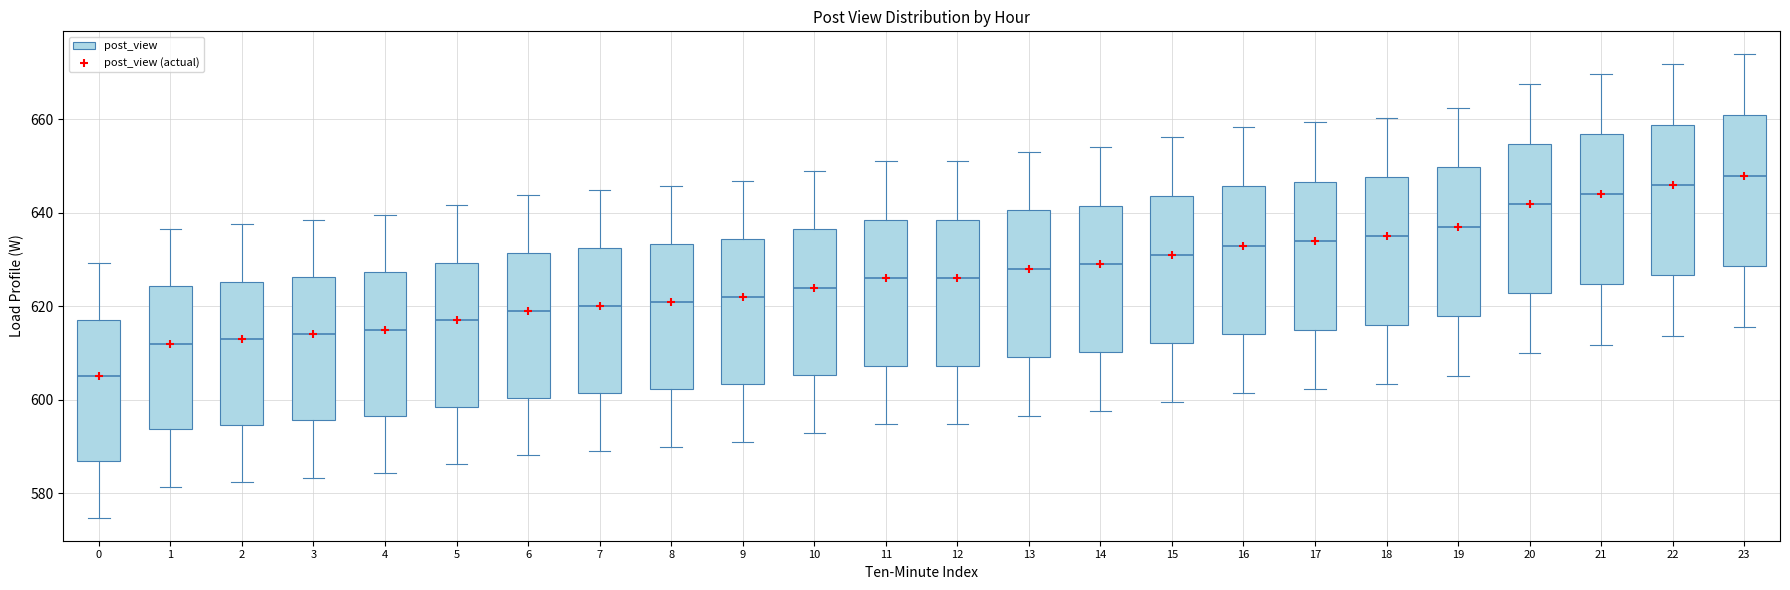

Reading left to right, read every box against the y-axis: the position of its median line, the range the box covers, and the ends of its whiskers. The values are not printed on the chart, so give them approximately, as read against the axis.

0: median 606, box 586 to 618, whiskers 574 to 630
1: median 612, box 594 to 624, whiskers 582 to 636
2: median 614, box 594 to 626, whiskers 582 to 638
3: median 614, box 596 to 626, whiskers 584 to 638
4: median 616, box 596 to 628, whiskers 584 to 640
5: median 618, box 598 to 630, whiskers 586 to 642
6: median 620, box 600 to 632, whiskers 588 to 644
7: median 620, box 602 to 632, whiskers 590 to 644
8: median 622, box 602 to 634, whiskers 590 to 646
9: median 622, box 604 to 634, whiskers 590 to 646
10: median 624, box 606 to 636, whiskers 592 to 648
11: median 626, box 608 to 638, whiskers 594 to 652
12: median 626, box 608 to 638, whiskers 594 to 652
13: median 628, box 610 to 640, whiskers 596 to 654
14: median 630, box 610 to 642, whiskers 598 to 654
15: median 632, box 612 to 644, whiskers 600 to 656
16: median 634, box 614 to 646, whiskers 602 to 658
17: median 634, box 614 to 646, whiskers 602 to 660
18: median 636, box 616 to 648, whiskers 604 to 660
19: median 638, box 618 to 650, whiskers 606 to 662
20: median 642, box 622 to 654, whiskers 610 to 668
21: median 644, box 624 to 656, whiskers 612 to 670
22: median 646, box 626 to 658, whiskers 614 to 672
23: median 648, box 628 to 660, whiskers 616 to 674